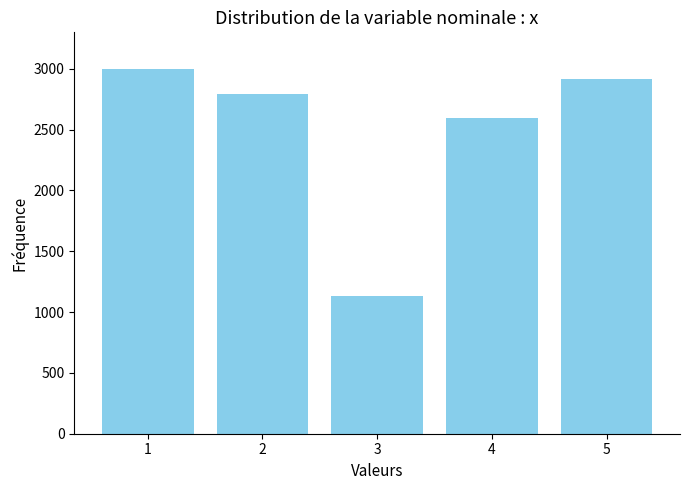

Reading right to left, what are all the values shown in this chart?

2918	2599	1136	2791	2997